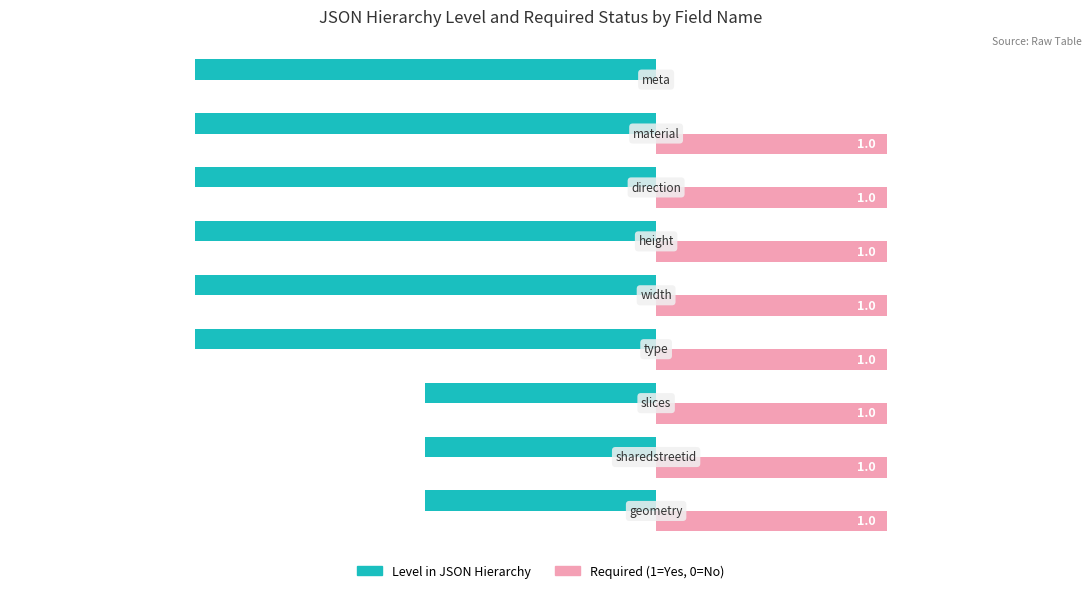

What is the sum of all Level in JSON Hierarchy values?

-15